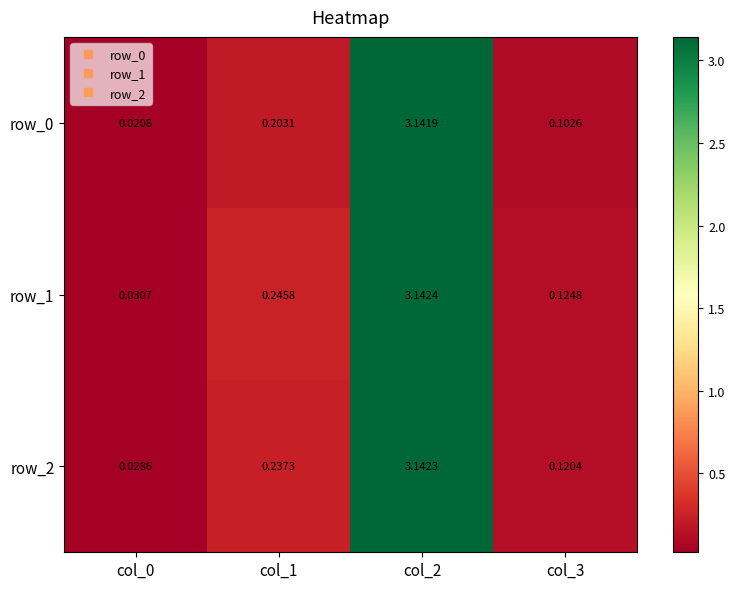

Rank the series at col_0 from lowest to highest value.

row_0, row_2, row_1